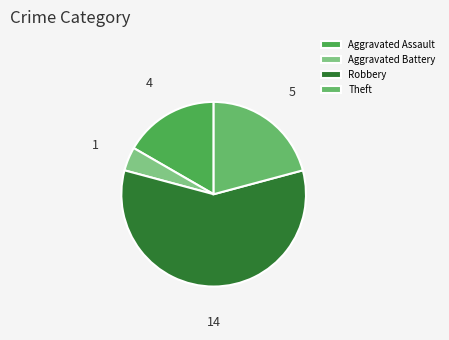

To the nearest percent, what is the combined percentage of Theft and Robbery?

79%